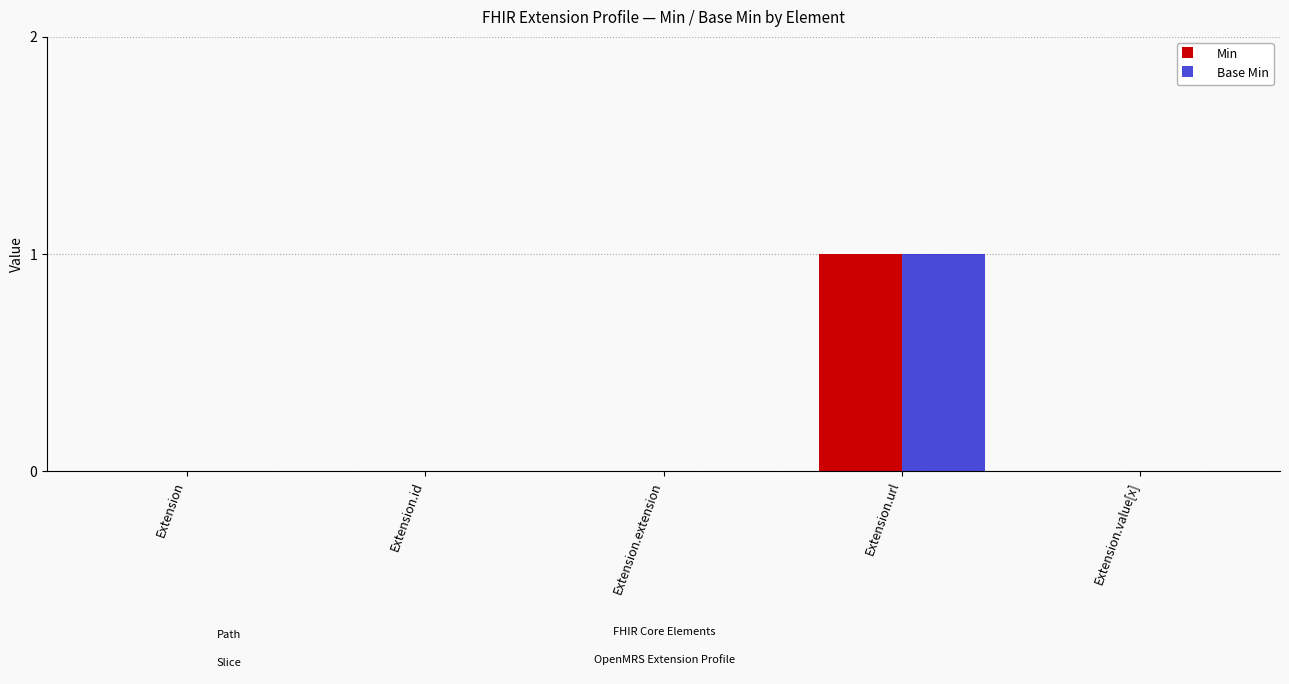

Is the value of Min at Extension.url greater than the value of Base Min at Extension.id?

Yes